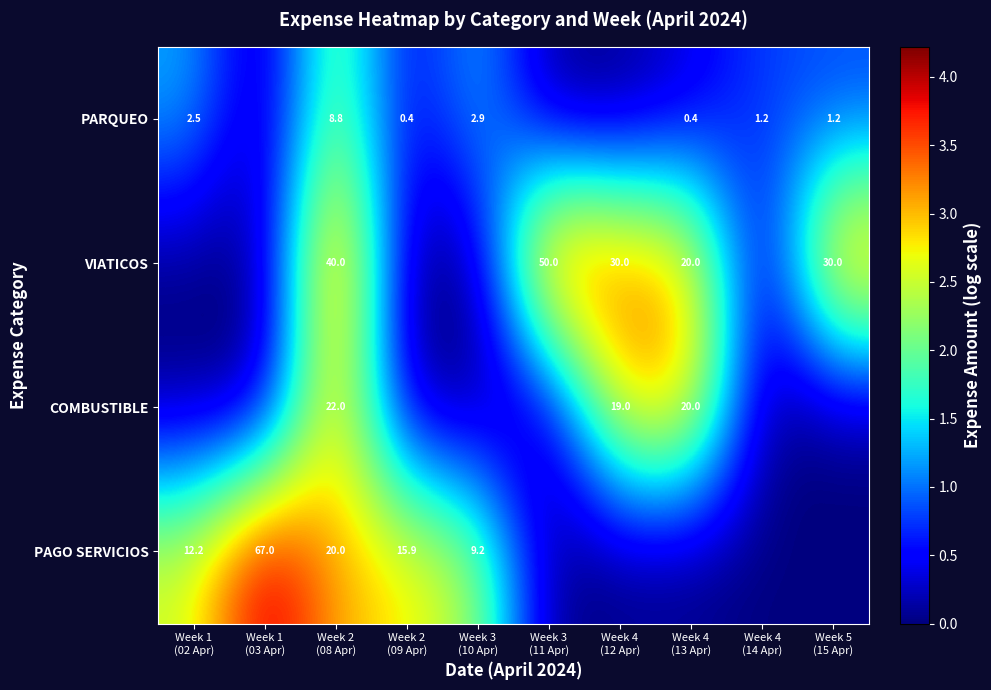

What is the spread (max minus min) of values at Week 5
(15 Apr)?

3.4